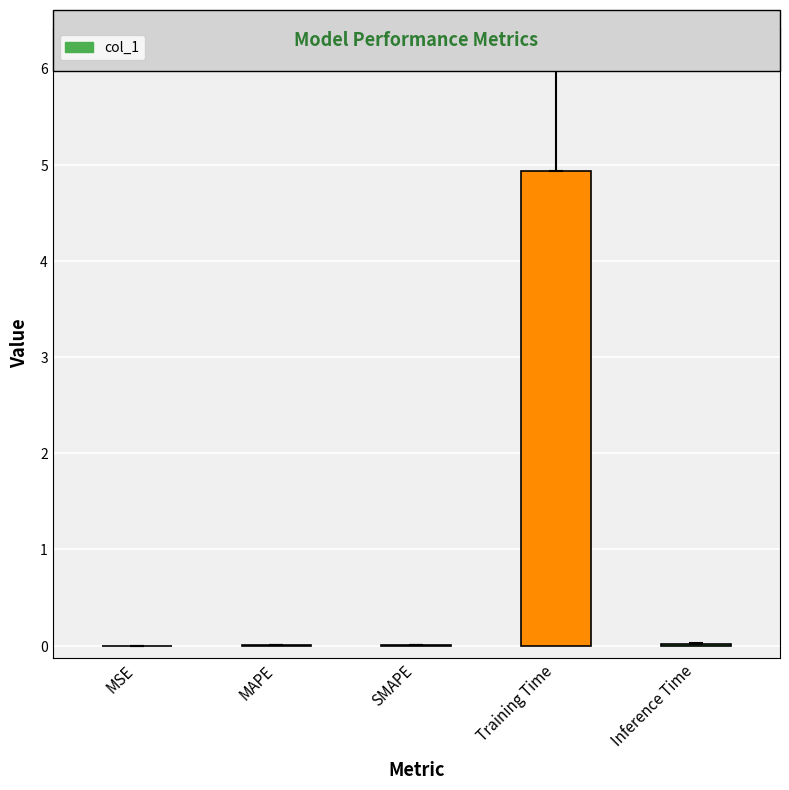

The value at Training Time is 1.7. True or false?

False